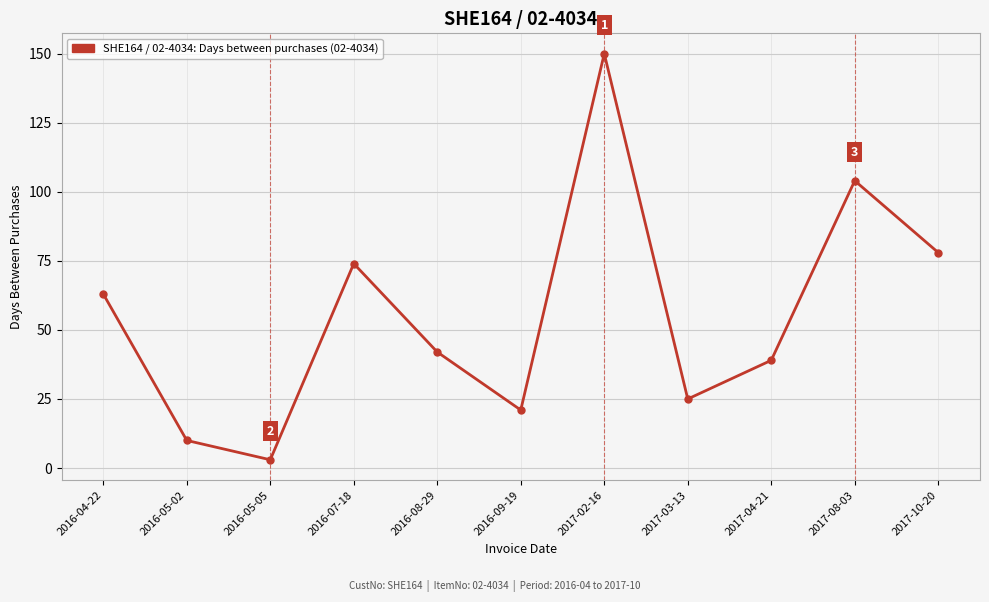

What is the label of the 4th point from the left?

2016-07-18